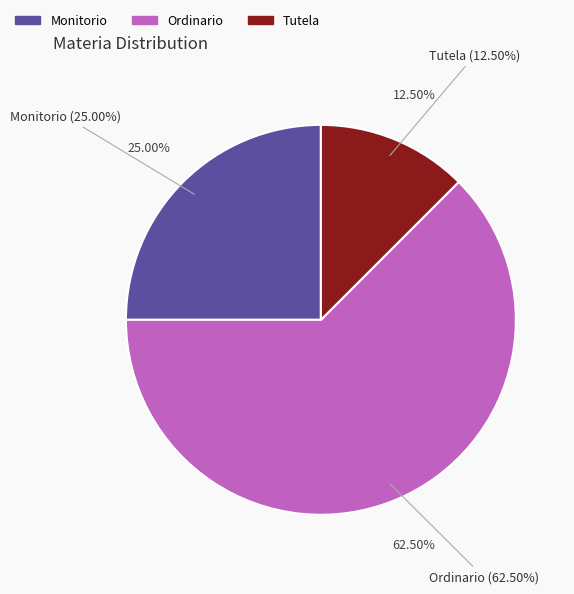

How much of the chart is everything except Monitorio?

75.0%